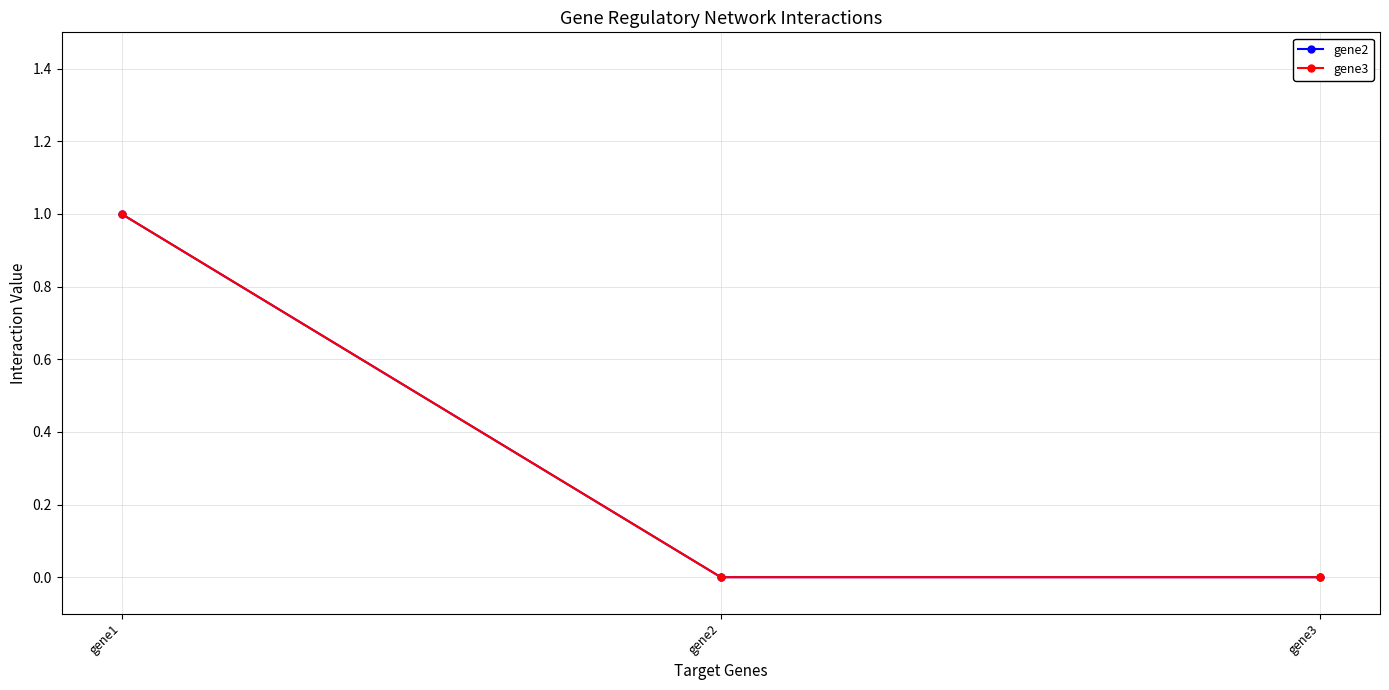

Rank the categories by gene2 value from lowest to highest.

gene2, gene3, gene1